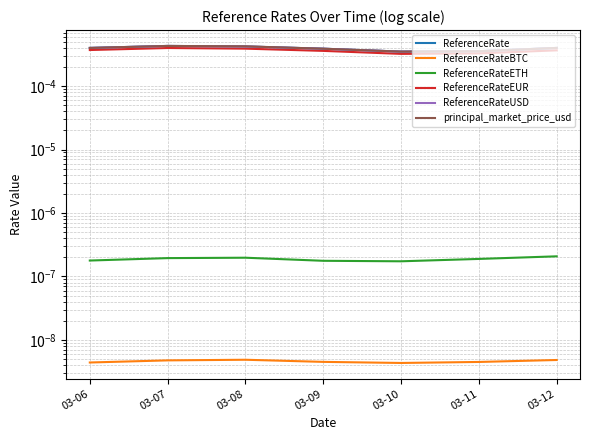

Which series has the widest spread of values?

principal_market_price_usd